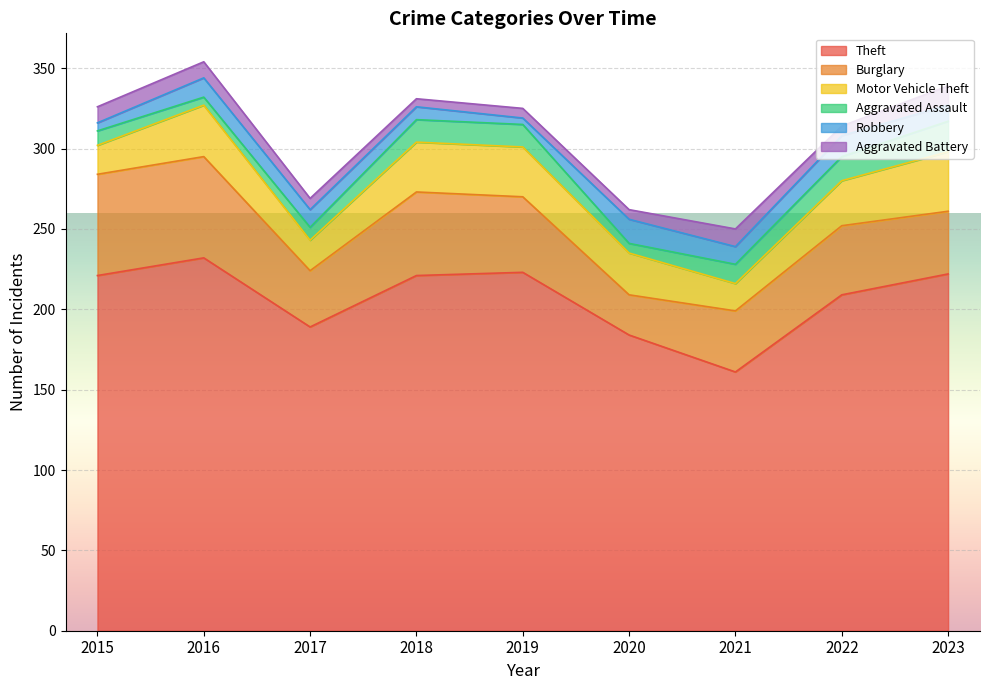

Which category has the highest value in the Robbery series?

2020